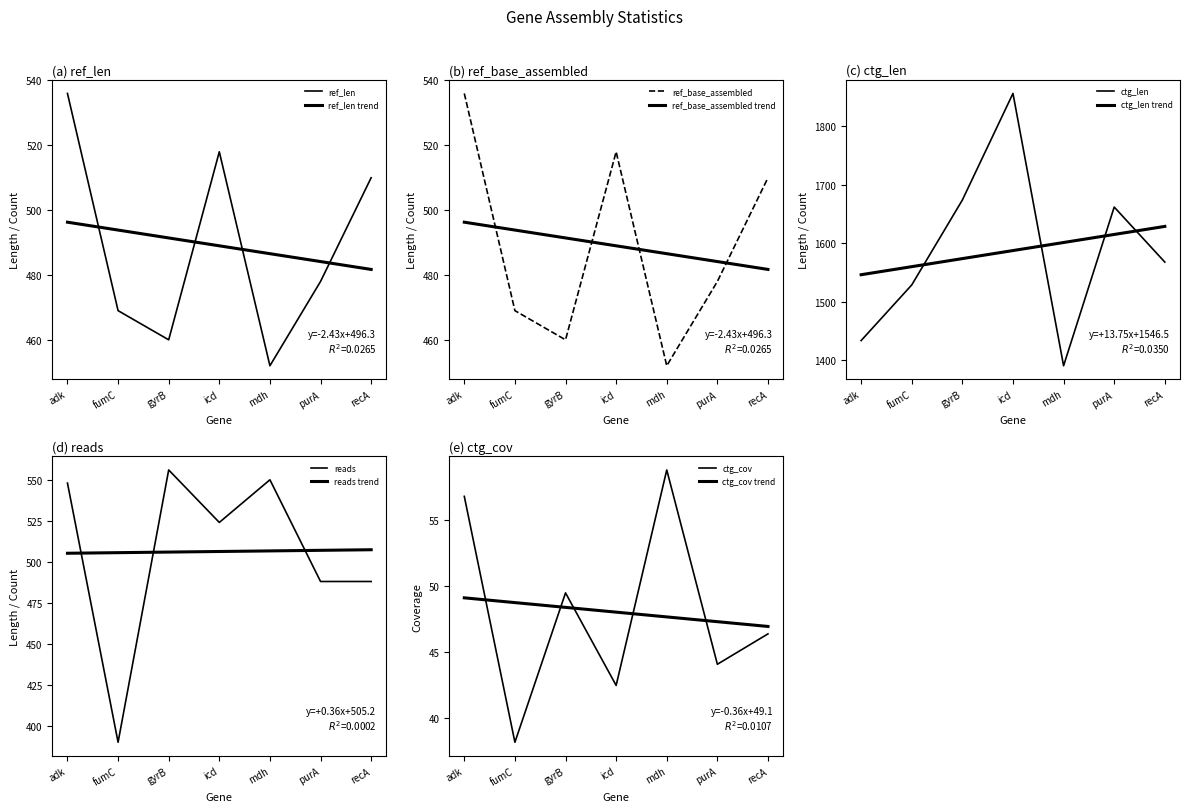

Reading left to right, transcribe all the data shown in this chart.

ref_len: adk=536.0	fumC=469.0	gyrB=460.0	icd=518.0	mdh=452.0	purA=478.0	recA=510.0
ref_base_assembled: adk=536.0	fumC=469.0	gyrB=460.0	icd=518.0	mdh=452.0	purA=478.0	recA=510.0
ctg_len: adk=1434.0	fumC=1529.0	gyrB=1674.0	icd=1856.0	mdh=1391.0	purA=1662.0	recA=1568.0
ctg_cov: adk=56.8	fumC=38.2	gyrB=49.5	icd=42.5	mdh=58.8	purA=44.1	recA=46.4
reads: adk=548.0	fumC=390.0	gyrB=556.0	icd=524.0	mdh=550.0	purA=488.0	recA=488.0